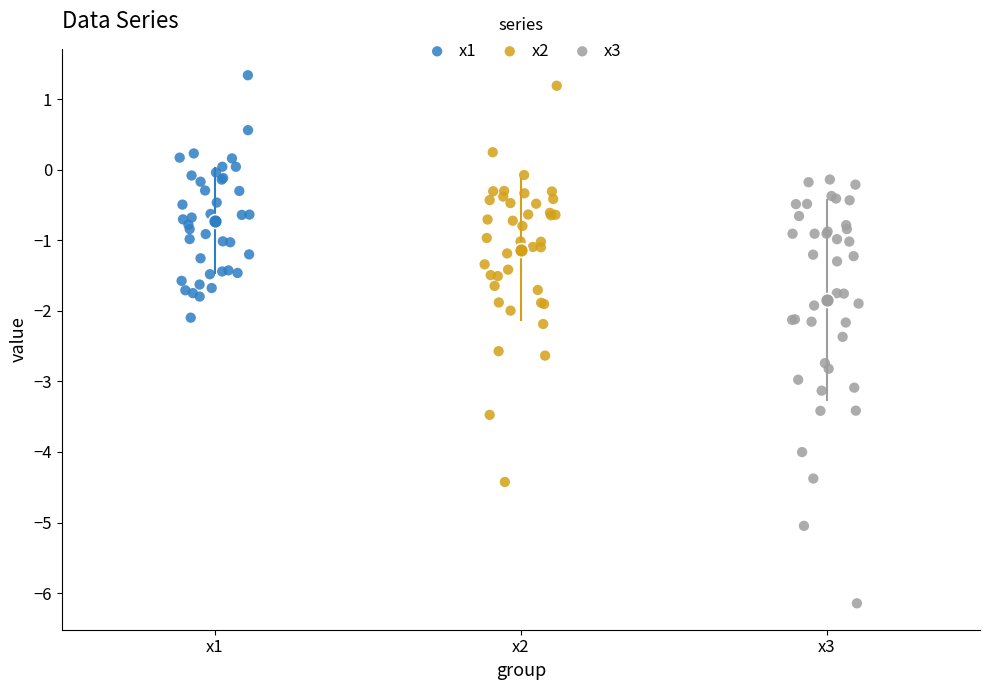

Which series reaches the minimum Y coordinate?

x3